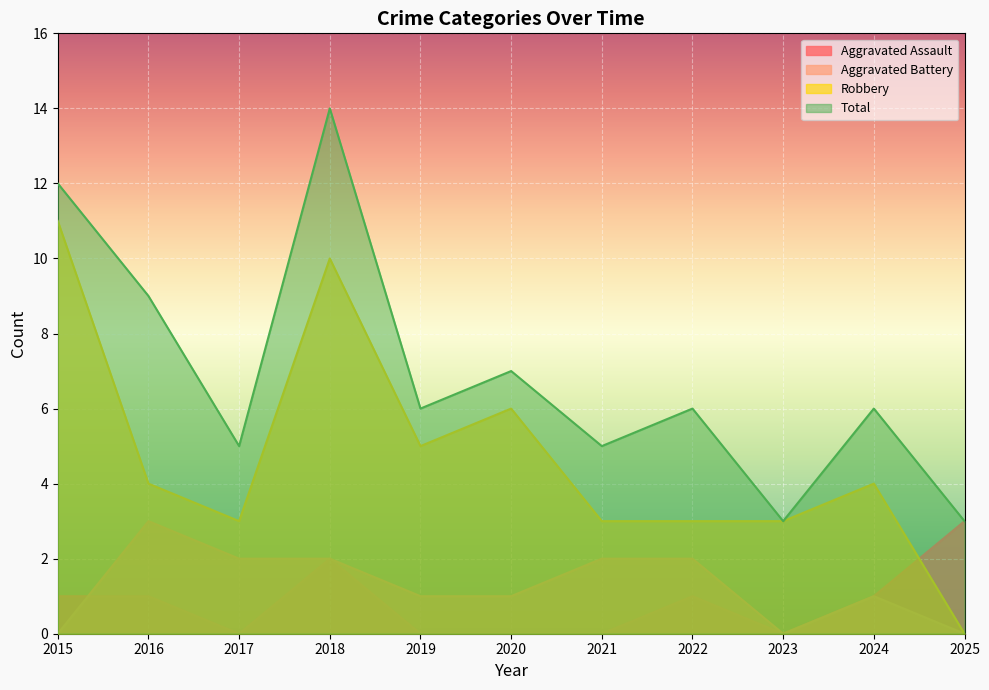

What value does the Total series have at 2021?

5